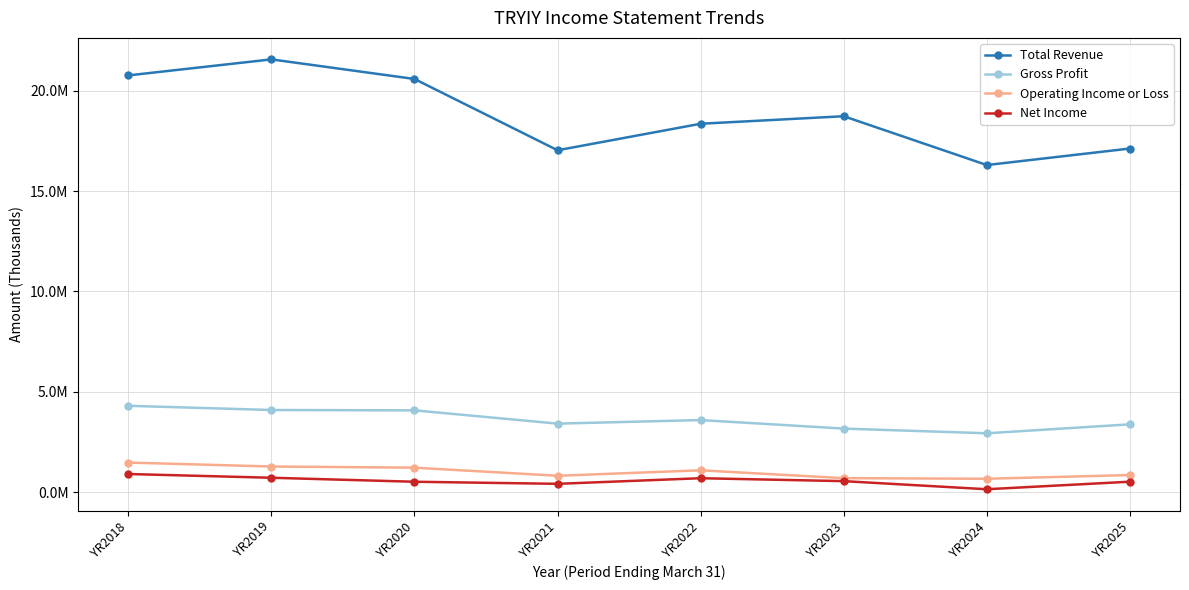

Is this an area chart (filled region under the line)?

No